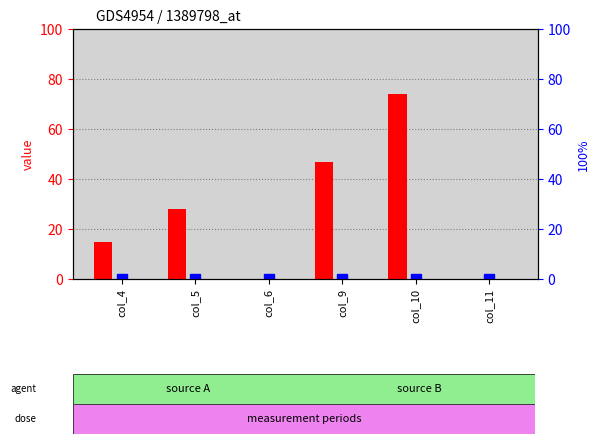

How many groups of bars are there?

6